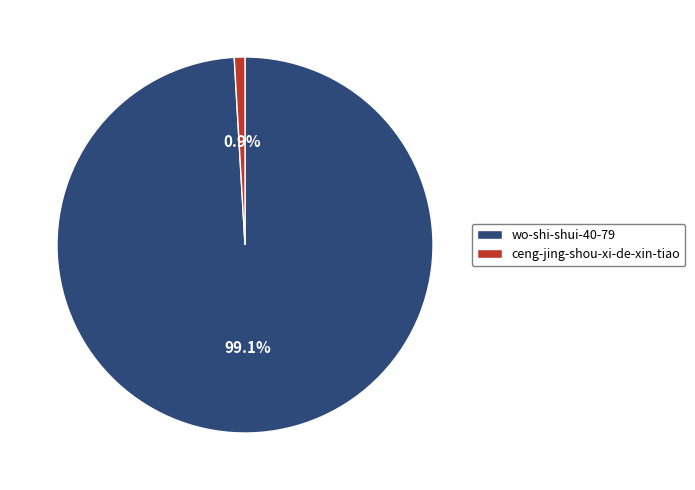

What percentage do wo-shi-shui-40-79 and ceng-jing-shou-xi-de-xin-tiao together represent?

100.0%